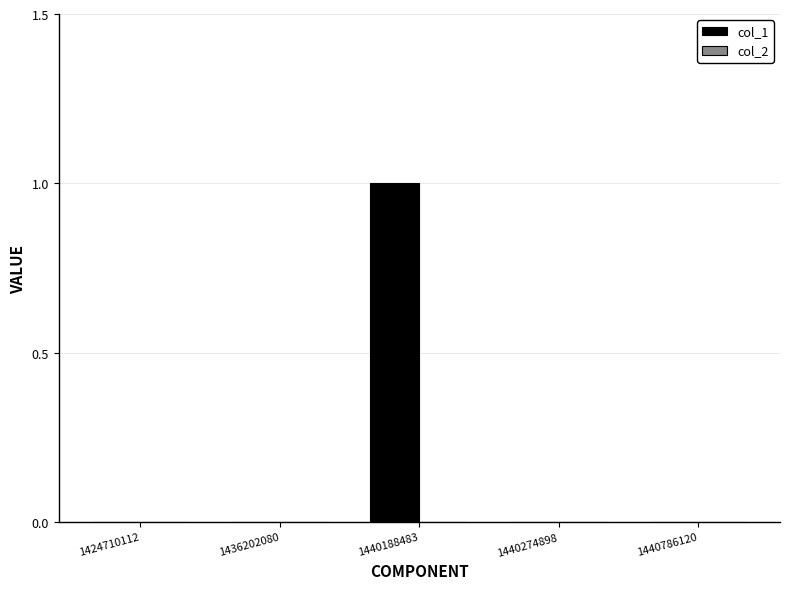

The value at 1440188483 is 1. True or false?

True